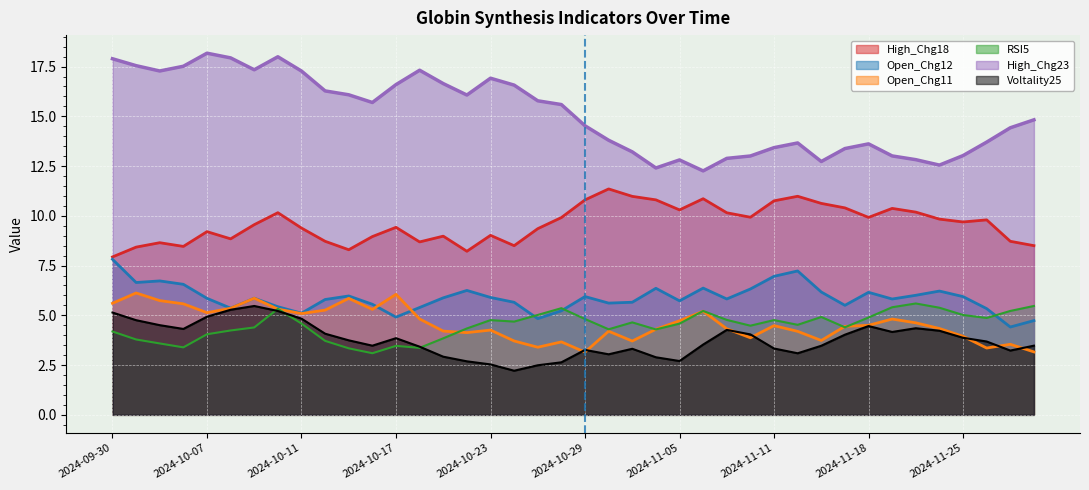

At 2024-10-24, list the series in order from largest to smallest.

High_Chg23, High_Chg18, Open_Chg12, RSI5, Open_Chg11, Voltality25